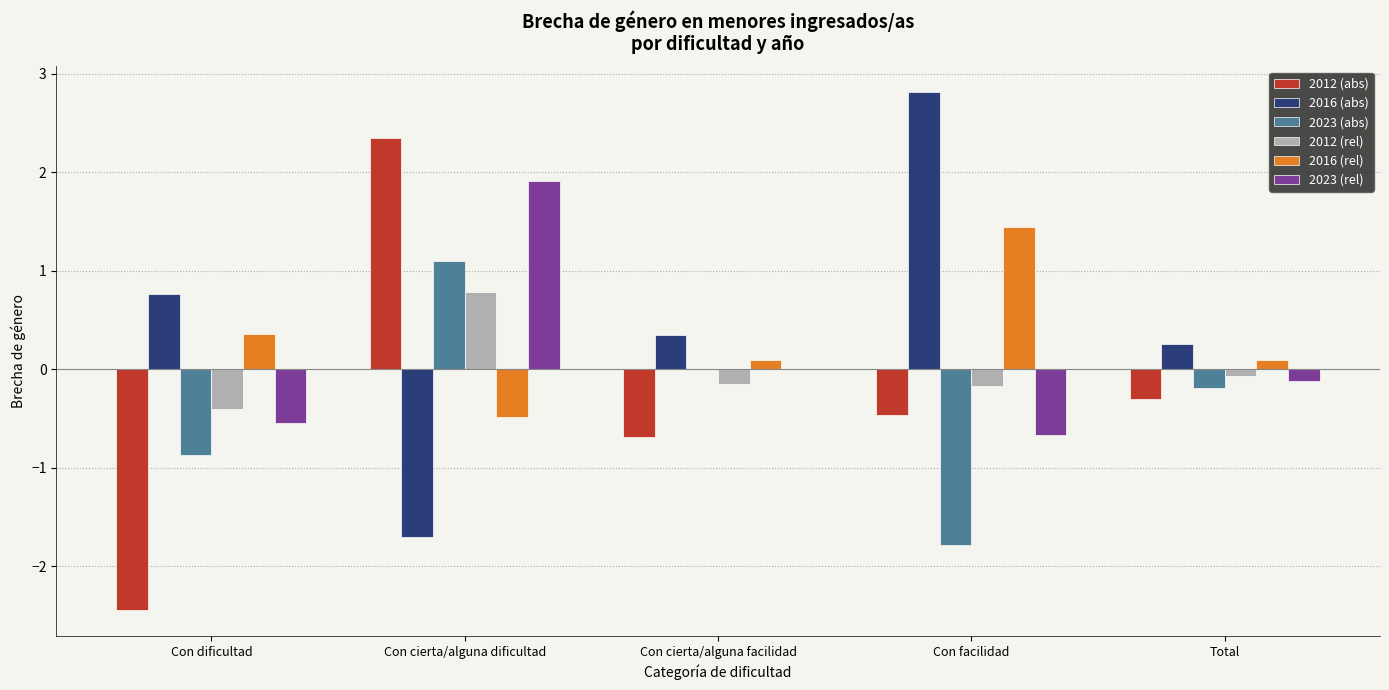

At which label does 2016 (abs) reach its peak?

Con facilidad